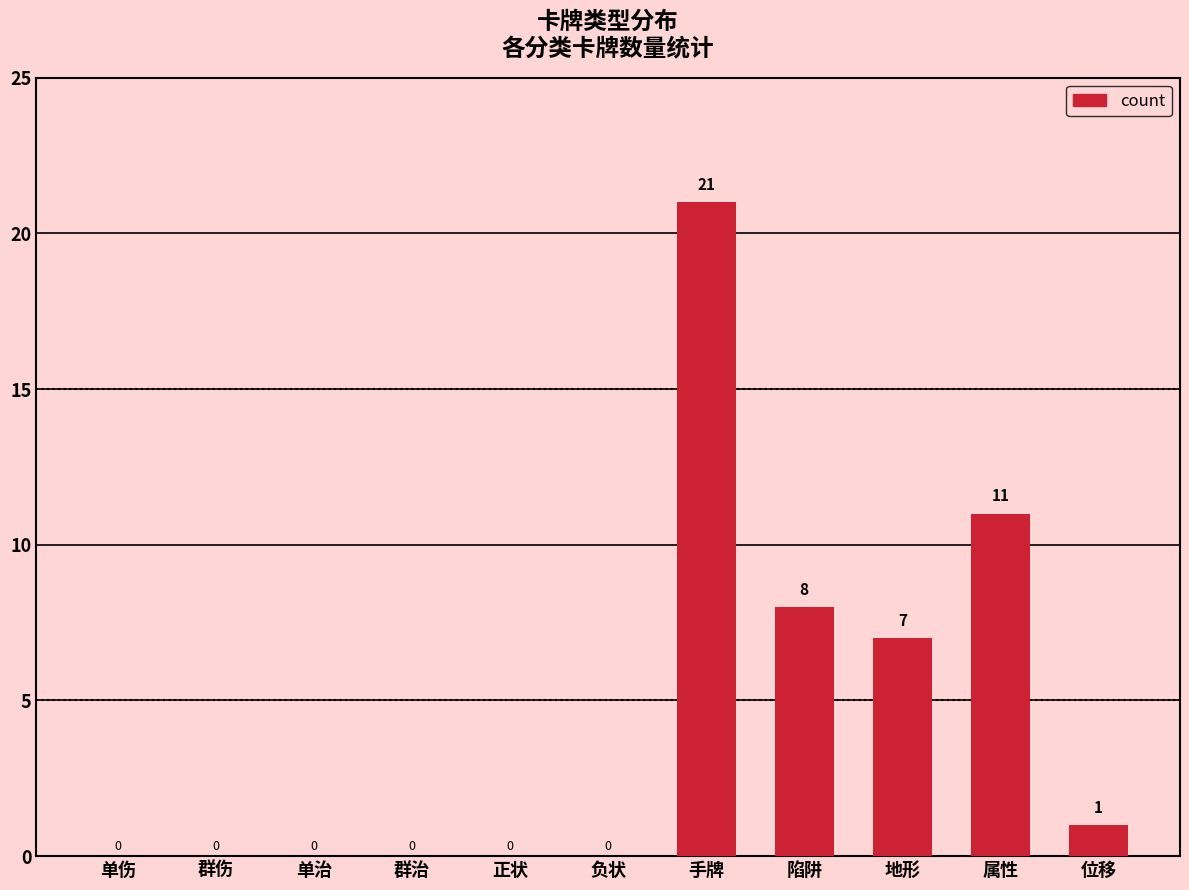

How many positive values are there?

5